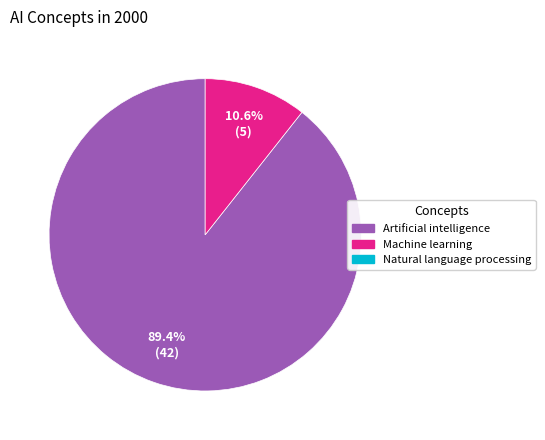

Is there any slice that represents more than half of the pie?

Yes